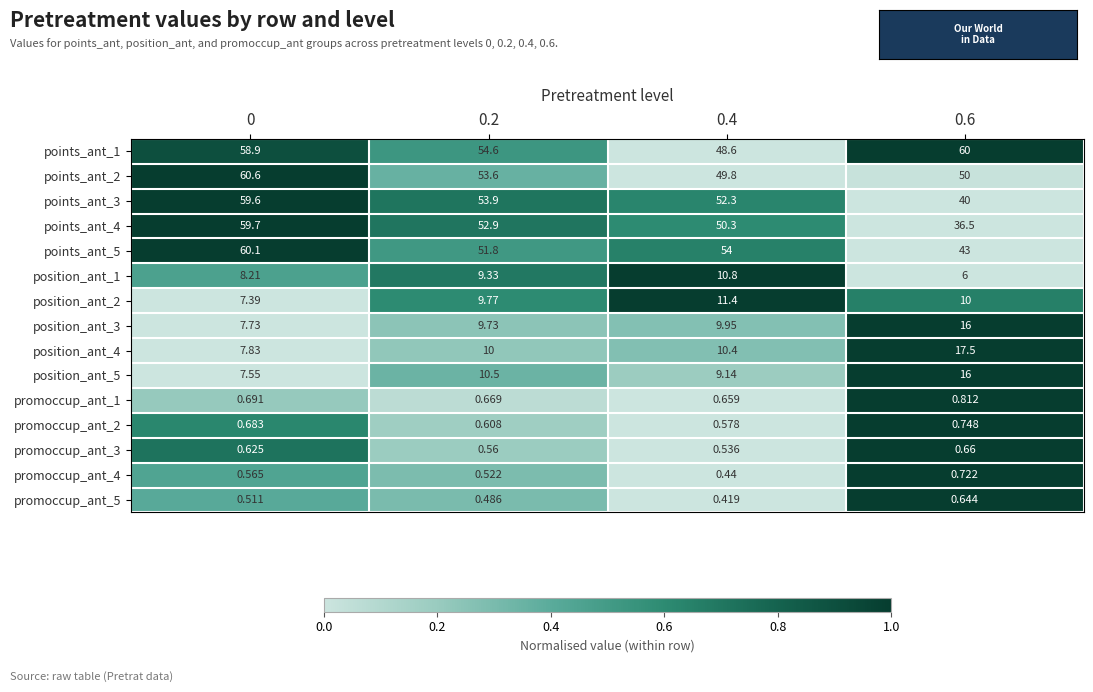

Is the value of points_ant_1 at 0.4 greater than the value of points_ant_4 at 0.2?

No